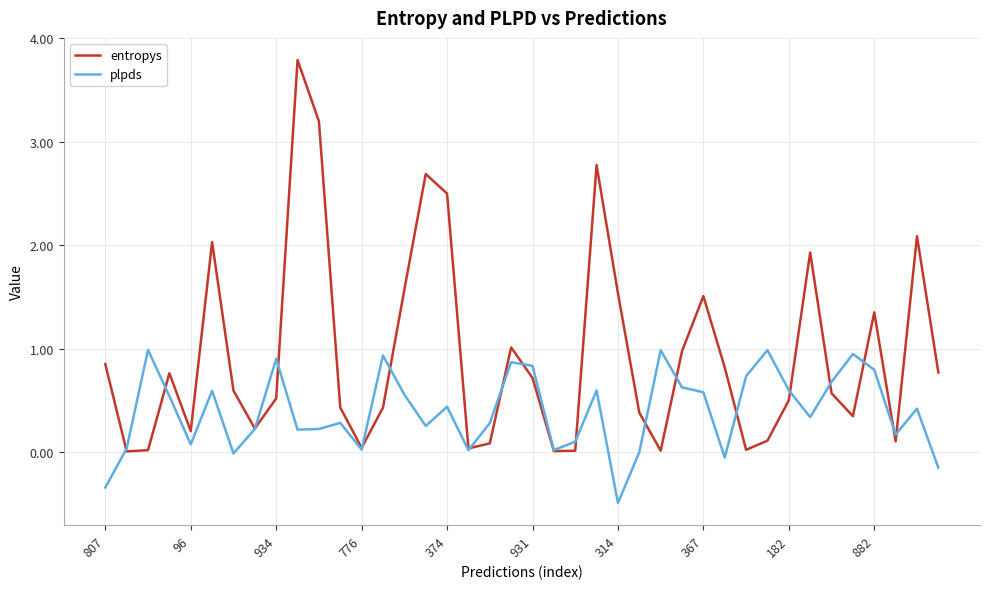

What is the maximum value for plpds?

1.0